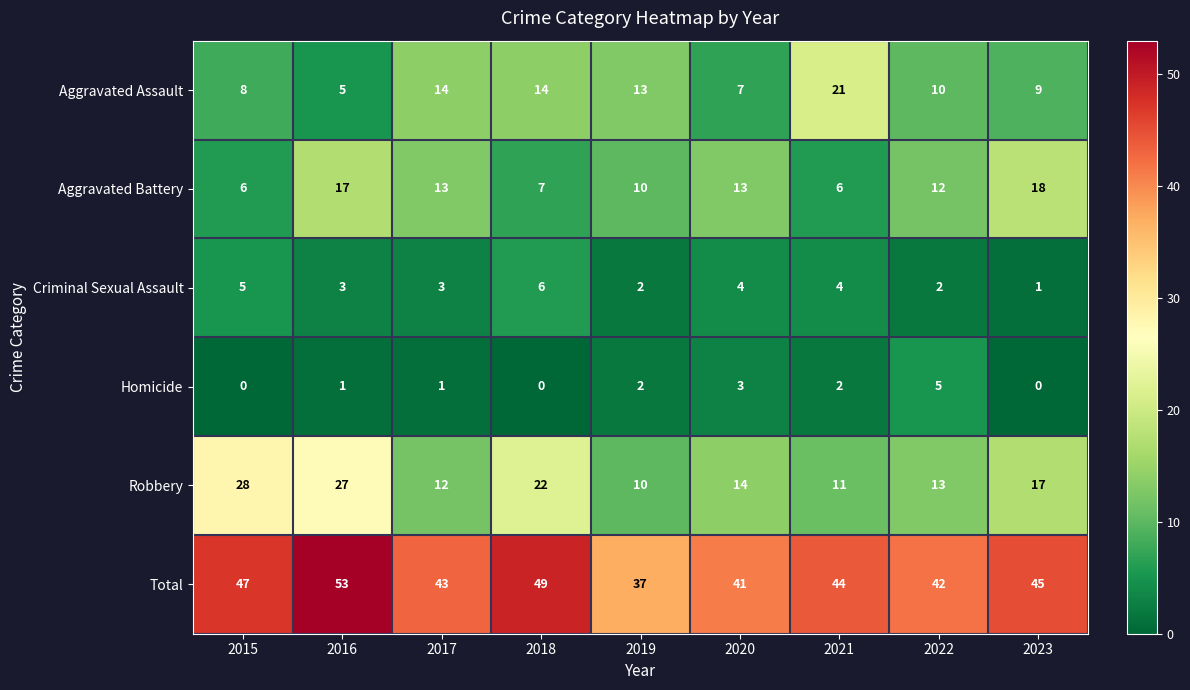

True or false: Homicide has a value of 3 at 2015.

False